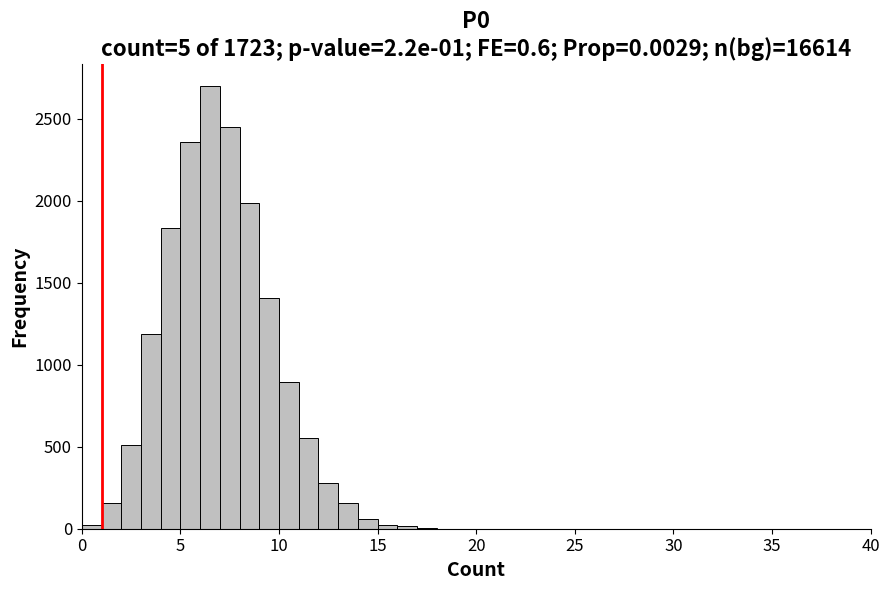

Around what value on the x-axis is the tallest bar? Give the approximate position of its centre, as read against the axis.

6.5